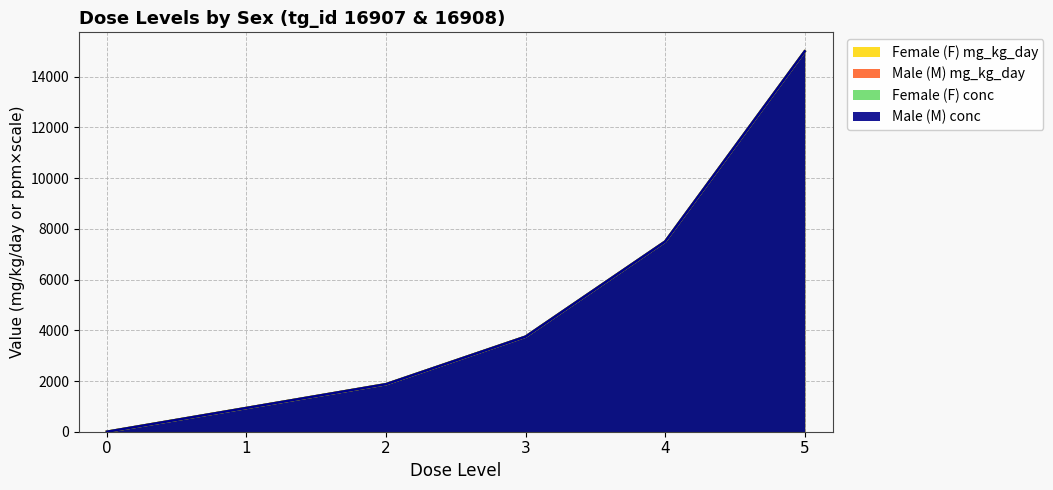

What is the total value across all series at 1?

3750.0